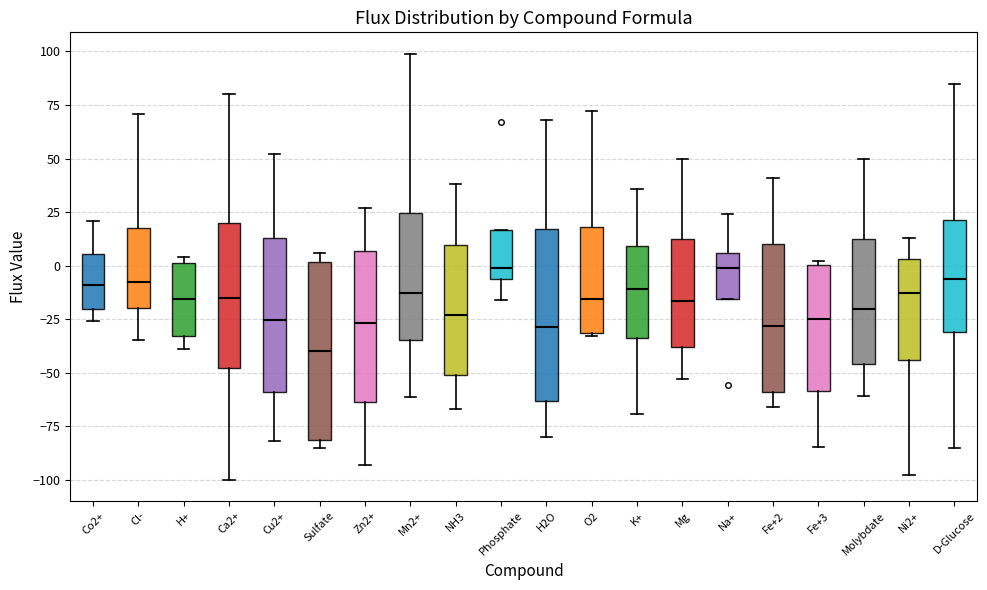

Reading left to right, transcribe this box plot: for each box, give where its median line is, the range the box spans, and where its two whiskers end, as read against the y-axis. The values are not printed on the chart, so give them approximately, as read against the axis.

Co2+: median -10, box -20 to 5, whiskers -25 to 20
Cl-: median -5, box -20 to 20, whiskers -35 to 70
H+: median -15, box -35 to 0, whiskers -40 to 5
Ca2+: median -15, box -50 to 20, whiskers -100 to 80
Cu2+: median -25, box -60 to 15, whiskers -80 to 50
Sulfate: median -40, box -80 to 0, whiskers -85 to 5
Zn2+: median -25, box -65 to 5, whiskers -95 to 25
Mn2+: median -15, box -35 to 25, whiskers -60 to 100
NH3: median -25, box -50 to 10, whiskers -65 to 40
Phosphate: median 0, box -5 to 15, whiskers -15 to 15
H2O: median -30, box -65 to 15, whiskers -80 to 70
O2: median -15, box -30 to 20, whiskers -35 to 70
K+: median -10, box -35 to 10, whiskers -70 to 35
Mg: median -15, box -40 to 15, whiskers -55 to 50
Na+: median 0, box -15 to 5, whiskers -15 to 25
Fe+2: median -30, box -60 to 10, whiskers -65 to 40
Fe+3: median -25, box -60 to 0, whiskers -85 to 0
Molybdate: median -20, box -45 to 15, whiskers -60 to 50
Ni2+: median -15, box -45 to 5, whiskers -100 to 15
D-Glucose: median -5, box -30 to 20, whiskers -85 to 85